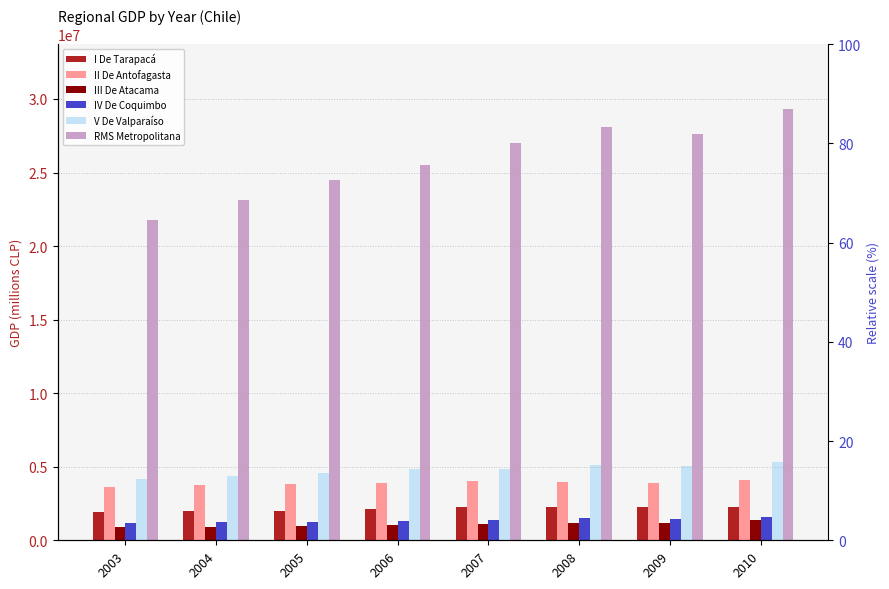

At which category does the chart reach its peak across all series?

2010